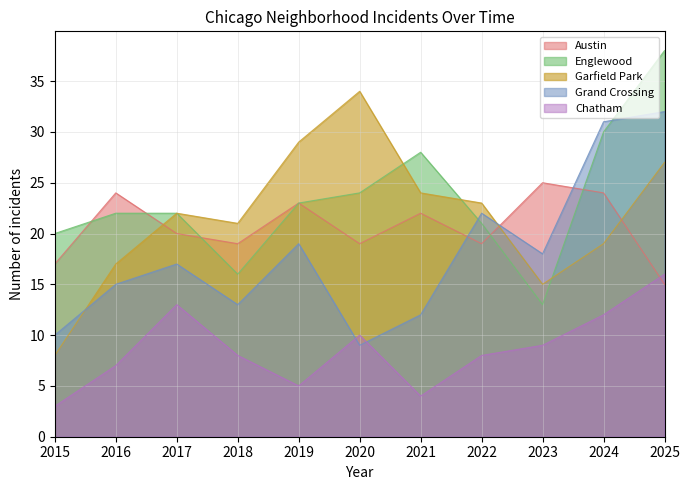

Which category has the highest value in the Austin series?

2023